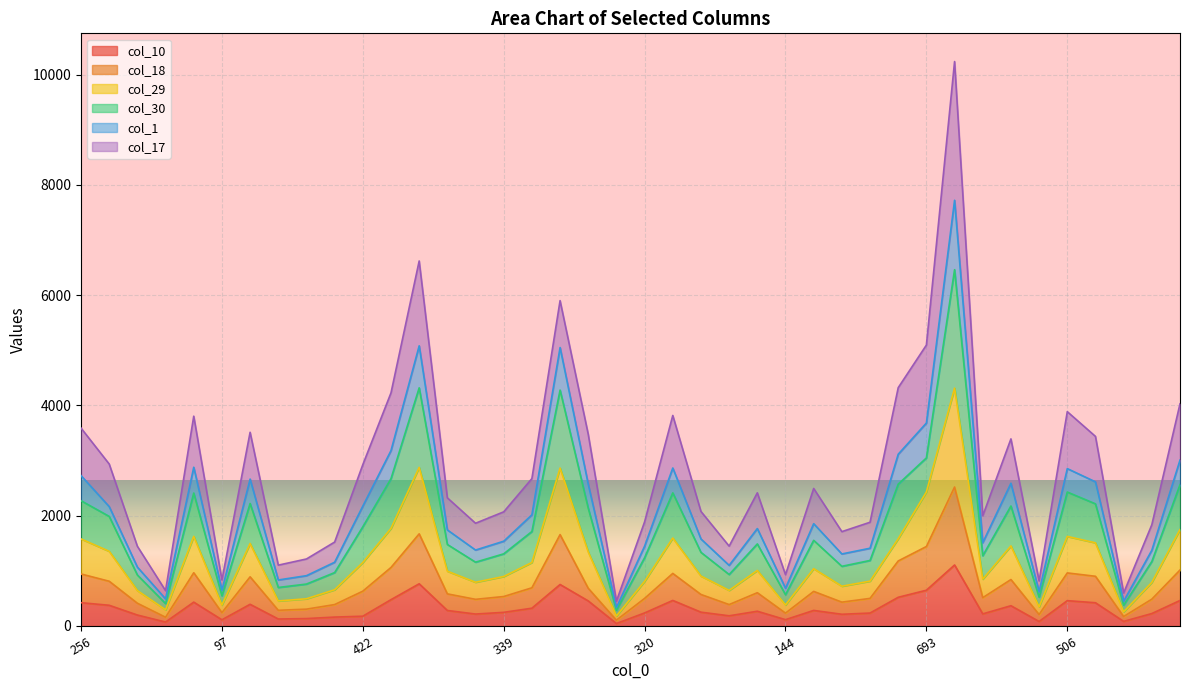

Is it true that col_29 equals 439 at 271?

False